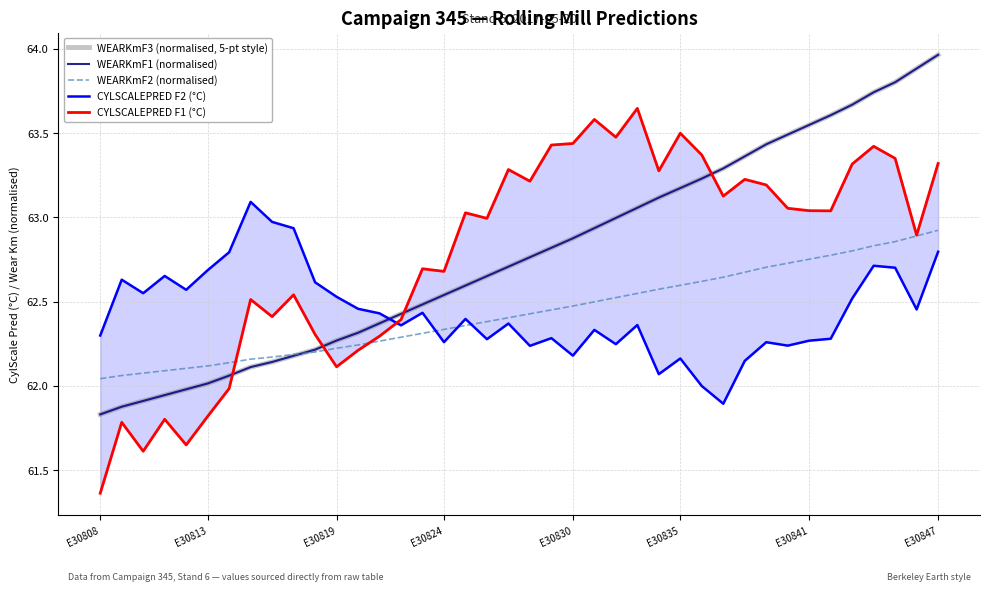

At which label does WEARKmF1 (normalised) first exceed 62?

E30813